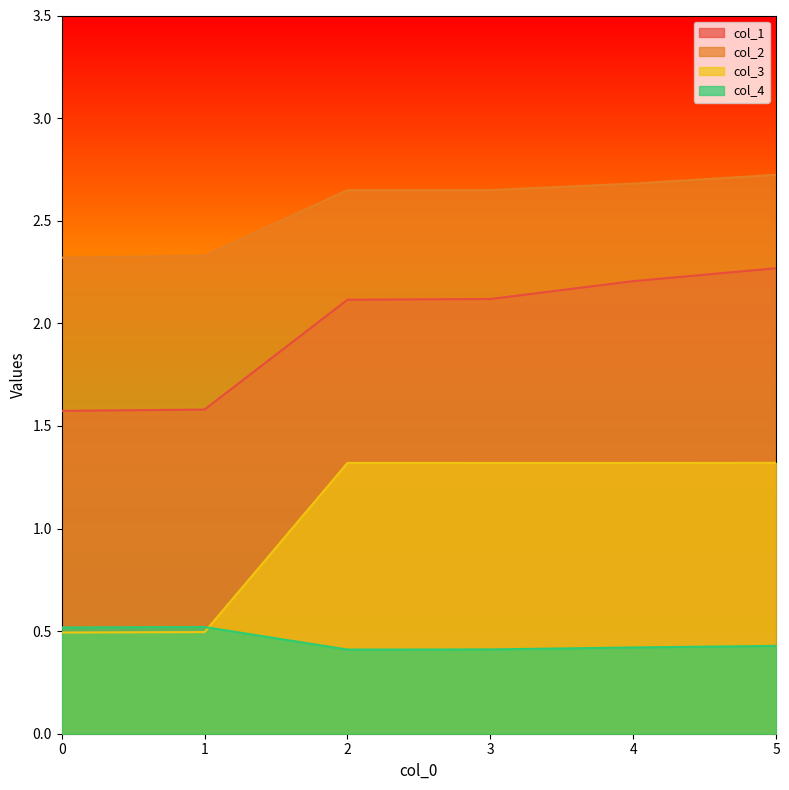

What is the difference between the highest and lowest values at 3?

2.2